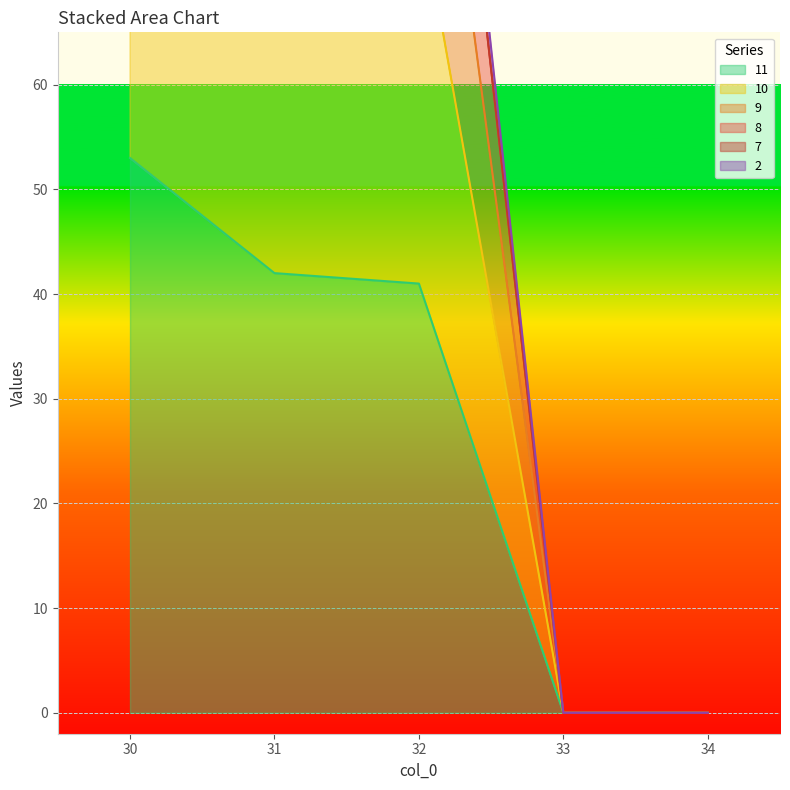

True or false: 2 and 8 cross at least once.

False